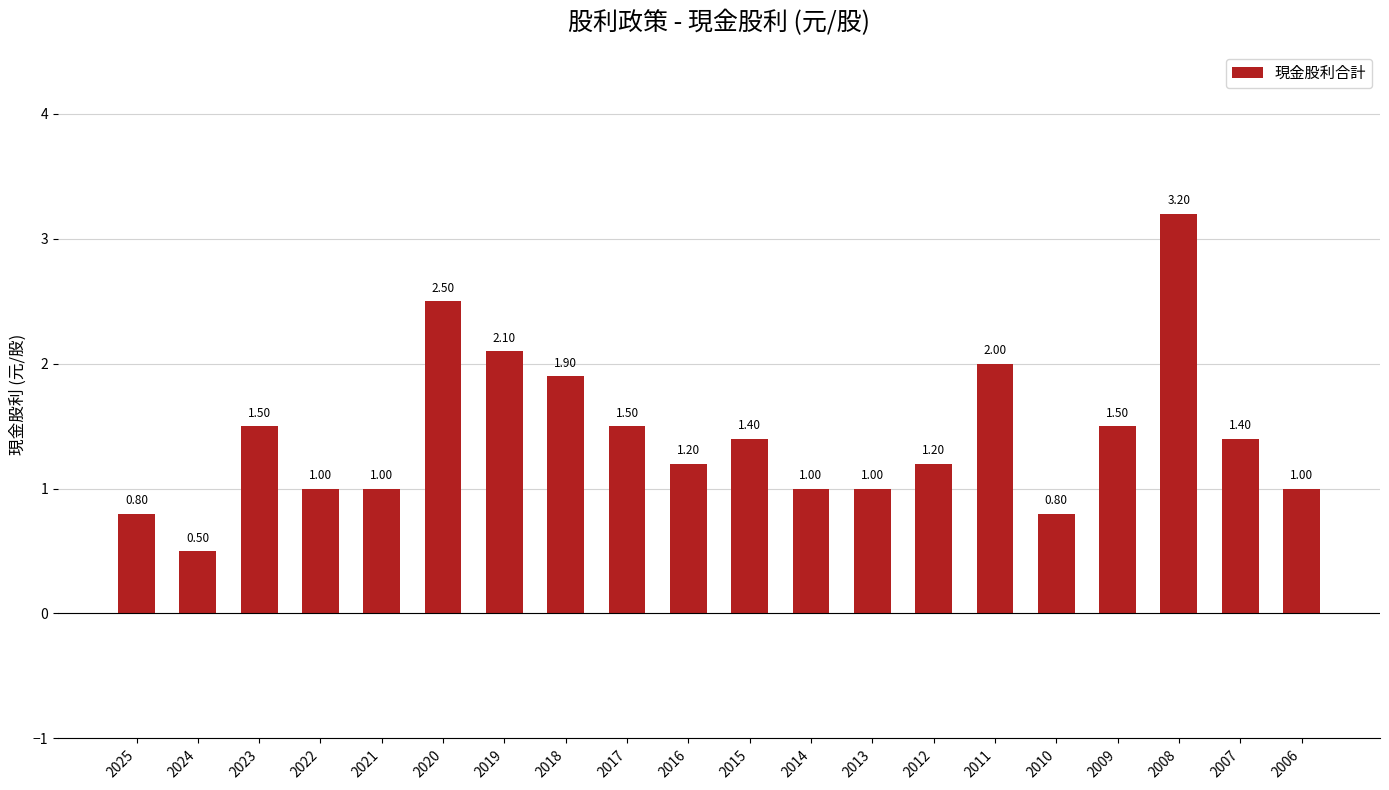

Count the number of categories in the chart.

20